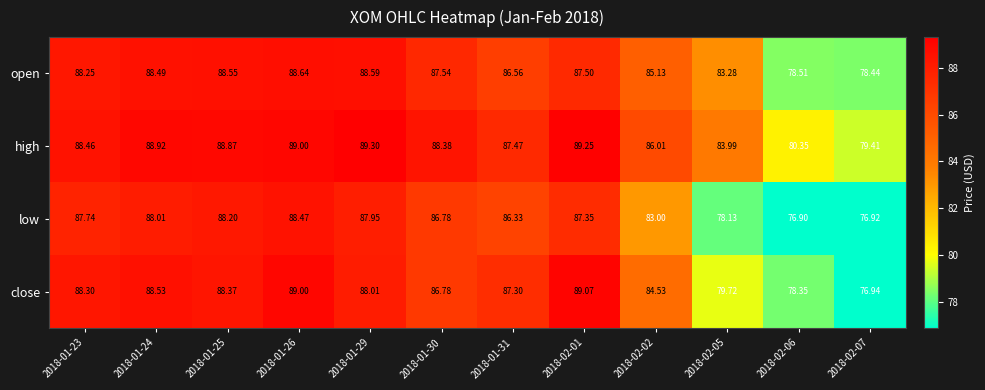

Rank the series by their maximum value, from lowest to highest.

low, open, close, high